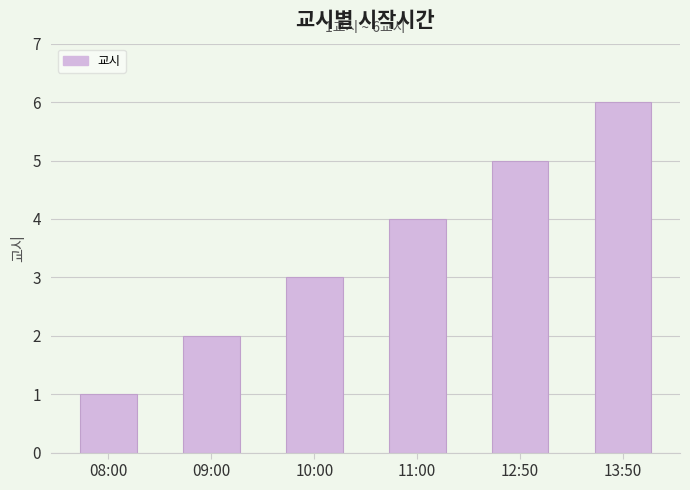

What is the difference between the maximum and minimum values?

5